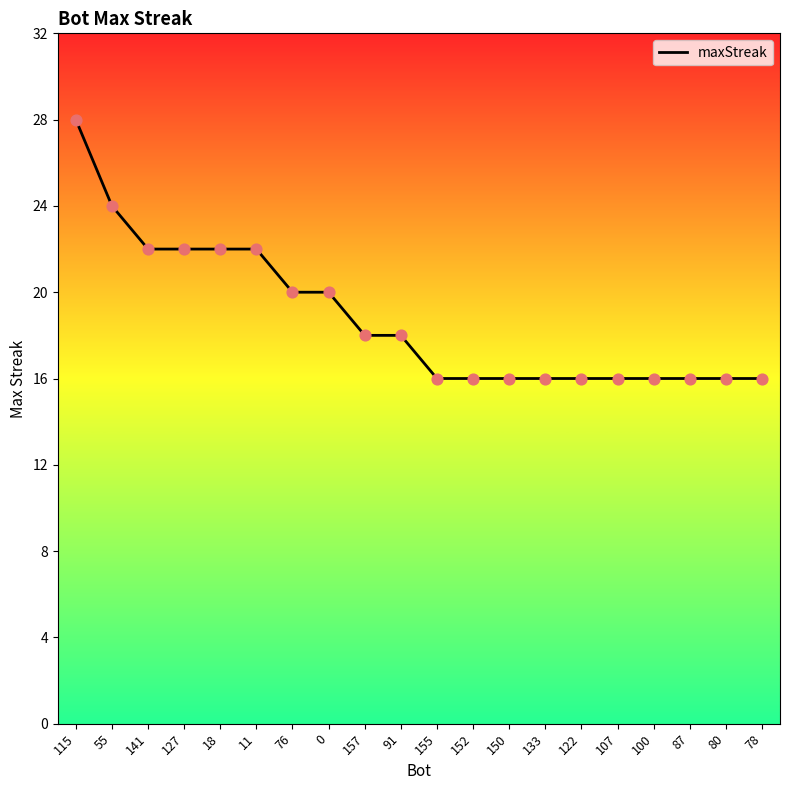

What is the ratio of the value at 55 to the value at 18?

1.1